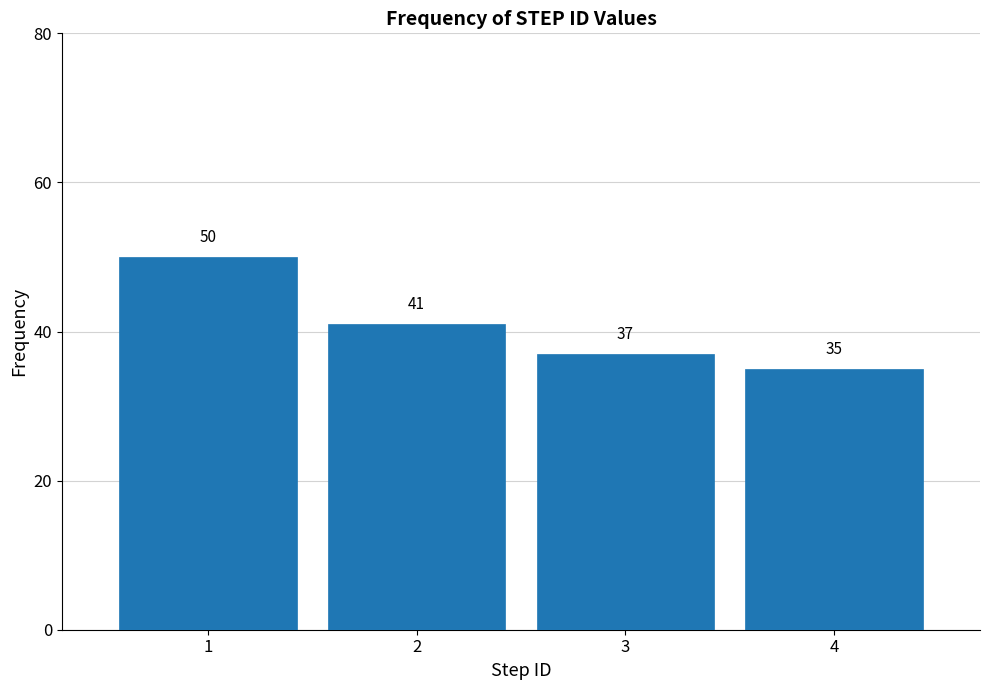

Reading left to right, list all the values displayed in this chart.

50	41	37	35